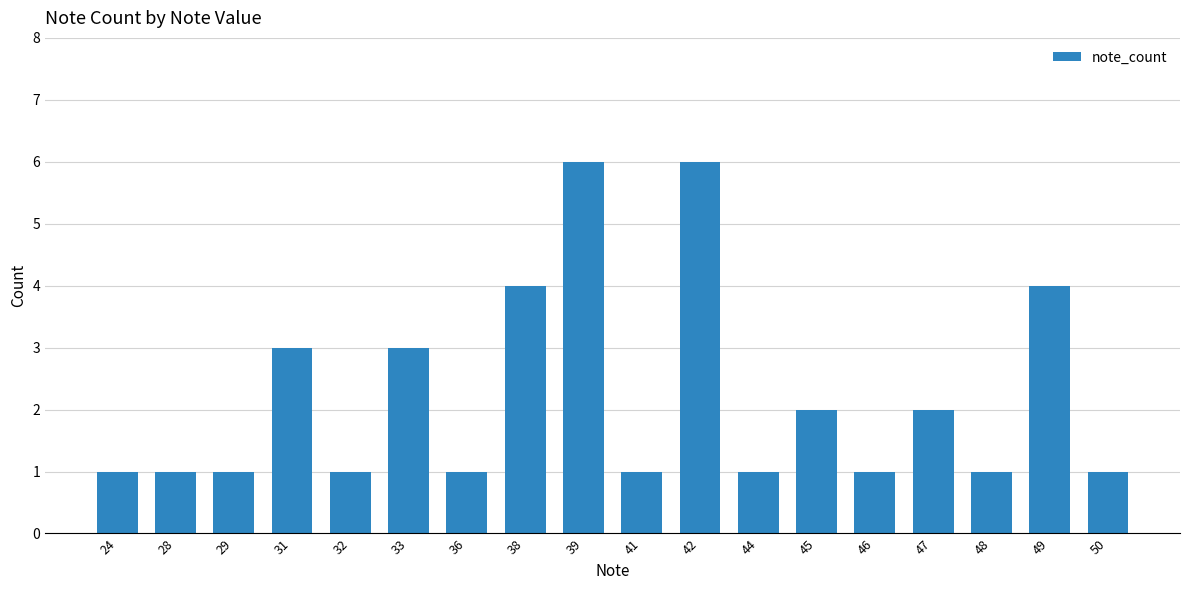

Approximately how many times larger is the value at 46 compared to 32?

1.0